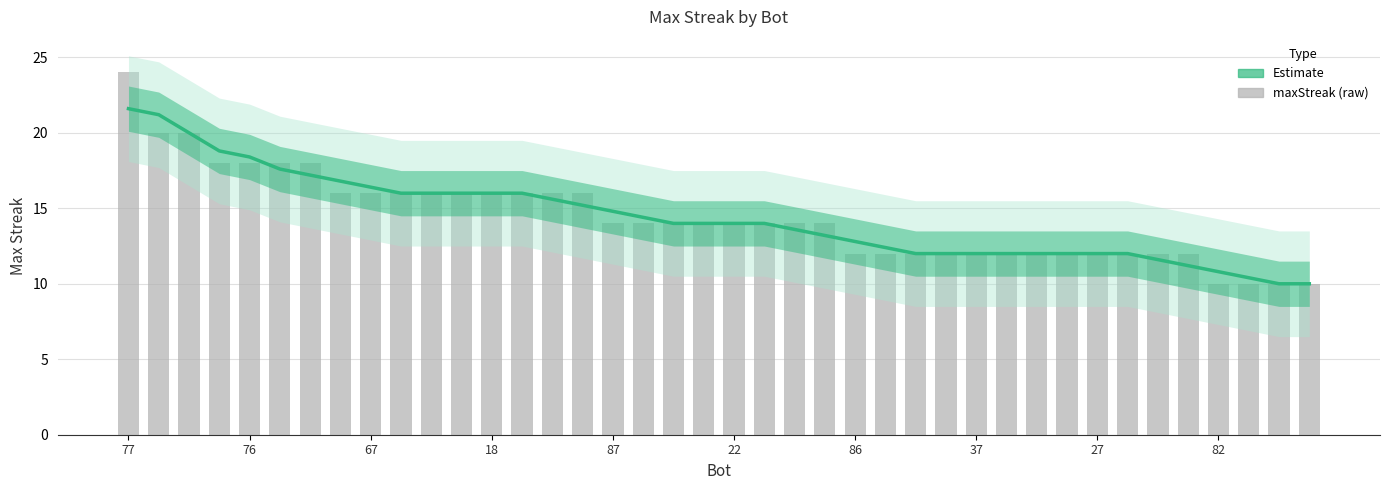

Which series has the widest spread of values?

maxStreak